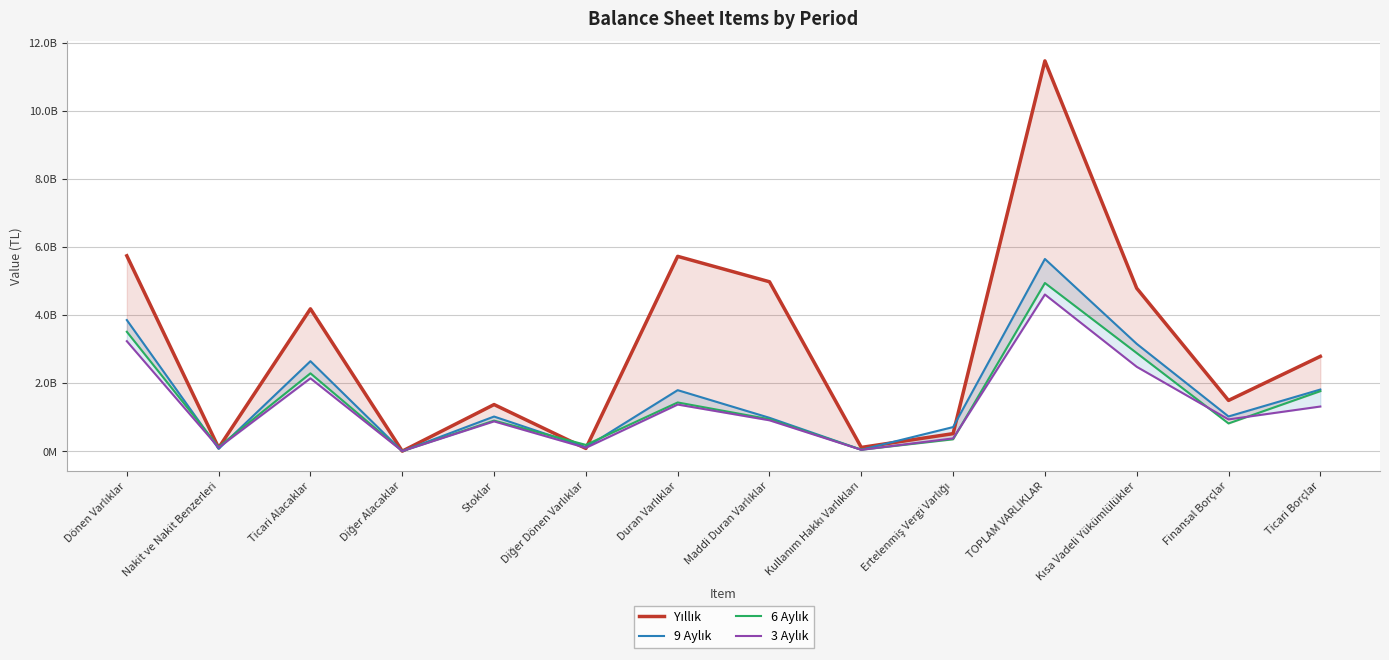

What are all the series names shown in the legend?

Yıllık, 9 Aylık, 6 Aylık, 3 Aylık